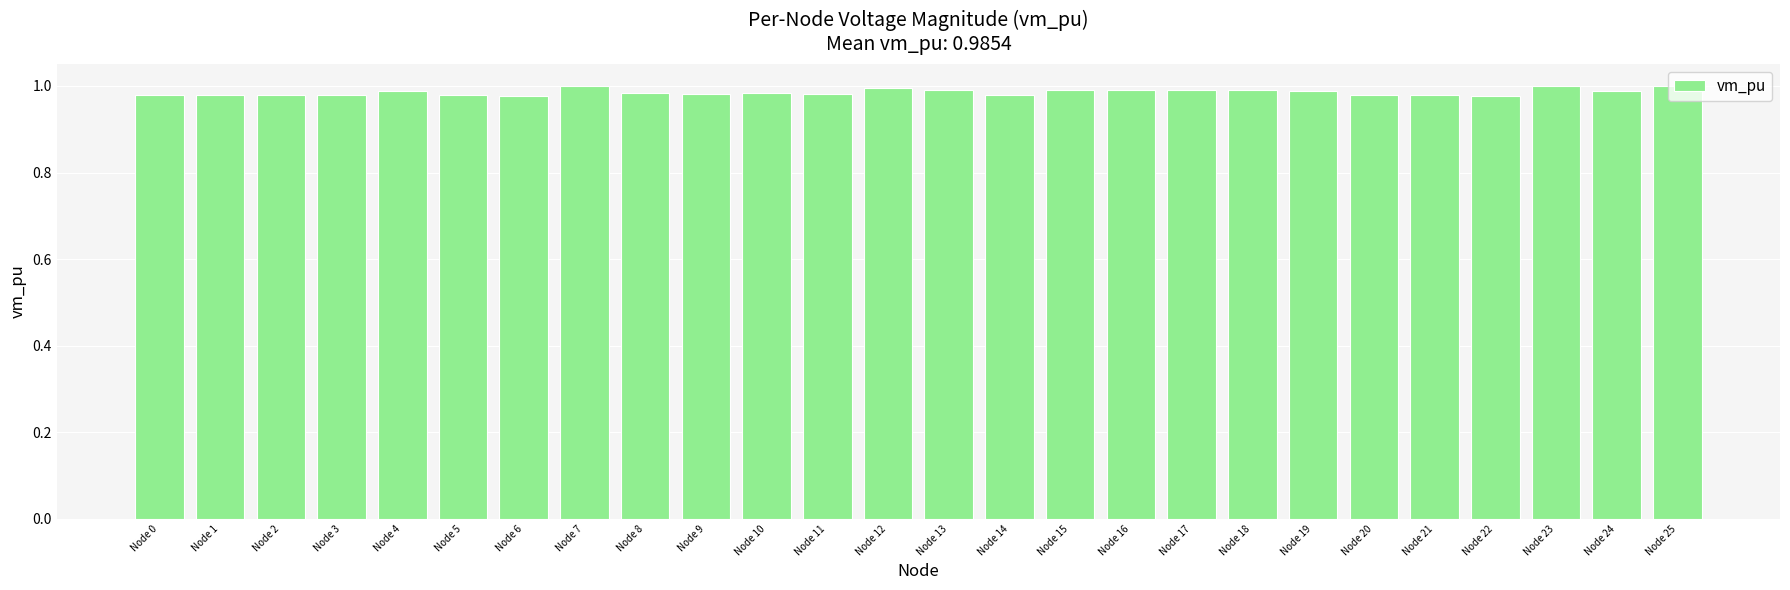

True or false: the data shows 1.0 at Node 6.

True